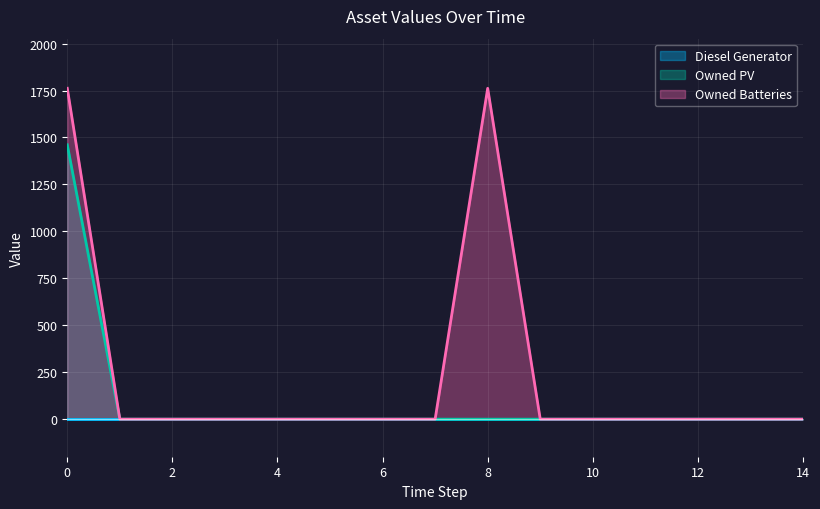

Between 1 and 11, which is larger?

1